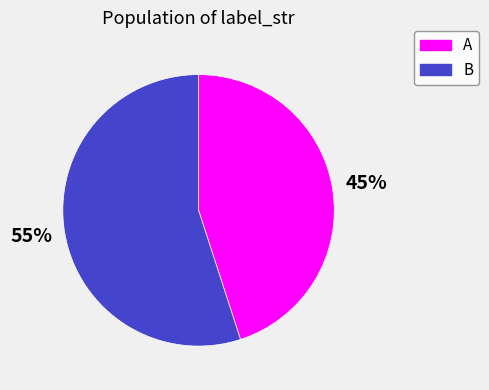

Combined, do A and B account for over 50%?

Yes